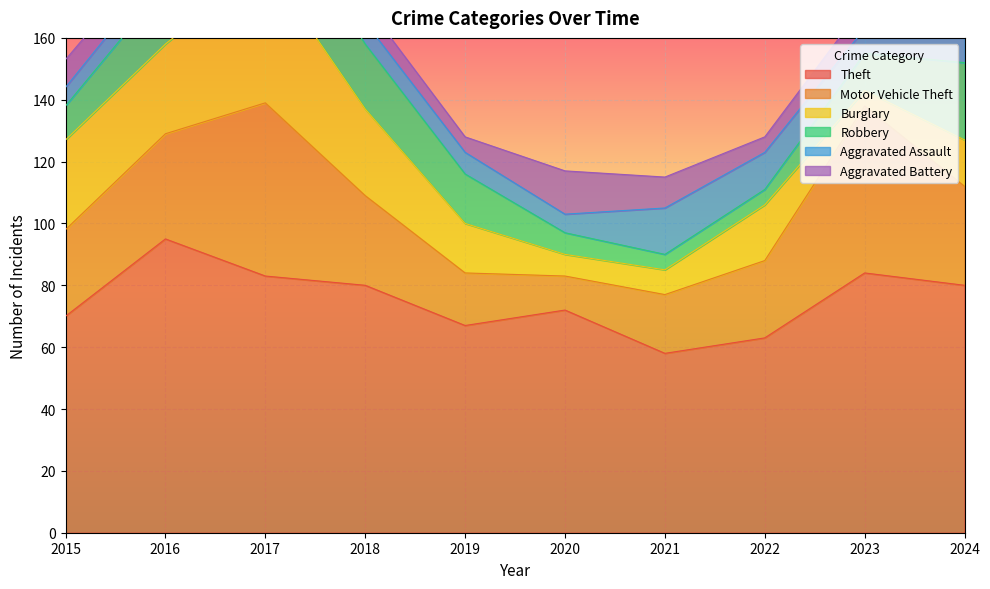

Rank the series at 2016 from lowest to highest value.

Aggravated Assault, Aggravated Battery, Robbery, Burglary, Motor Vehicle Theft, Theft